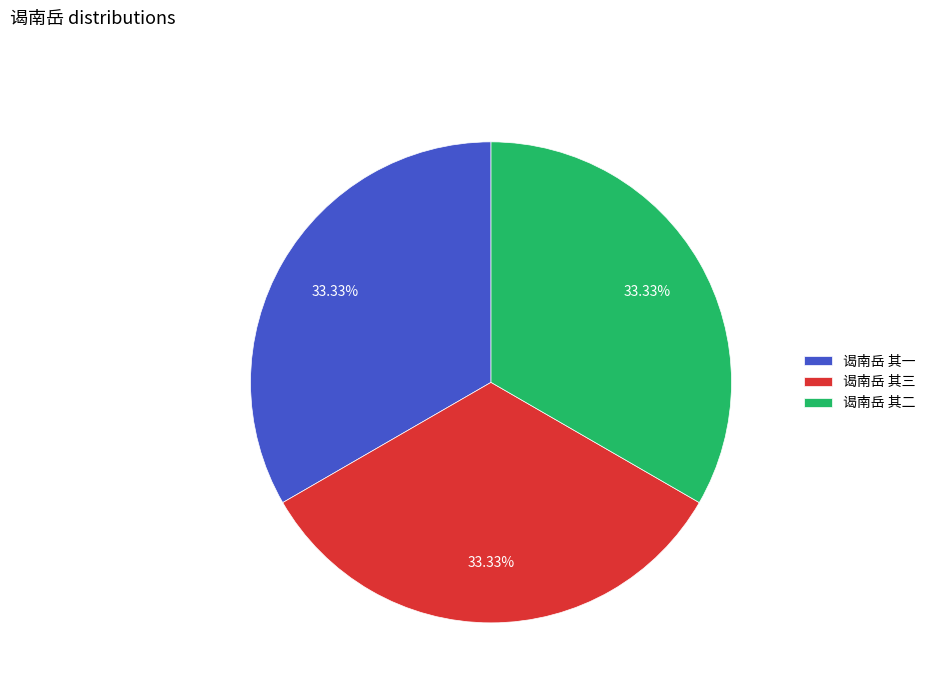

Is there a majority slice in this chart?

No